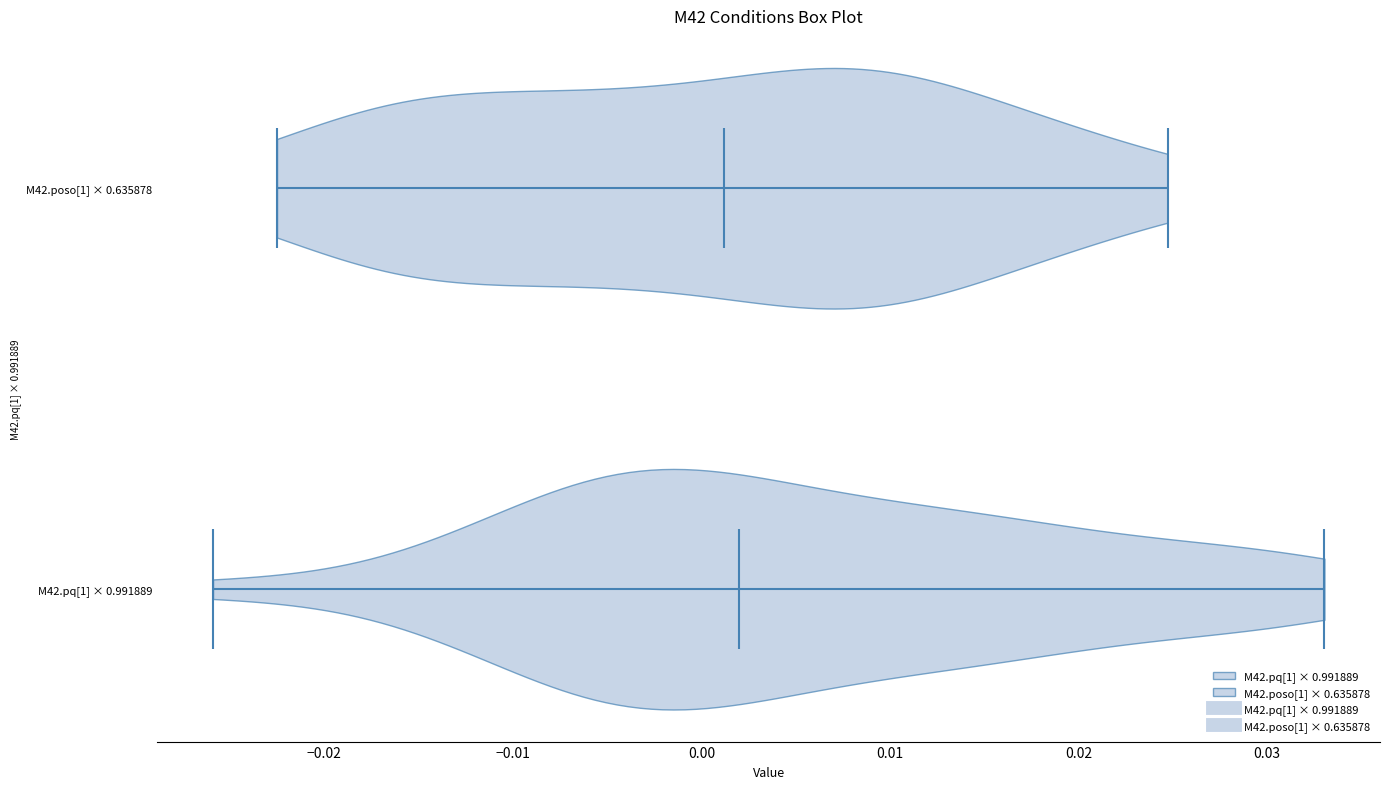

Reading bottom to top, read every violin against the x-axis: where its median line is, and the lowest and highest points it reaches. The values are not printed on the chart, so give them approximately, as read against the axis.

M42.pq[1] × 0.991889: median line 0.002, lowest point -0.026, highest point 0.033
M42.poso[1] × 0.635878: median line 0.001, lowest point -0.023, highest point 0.025